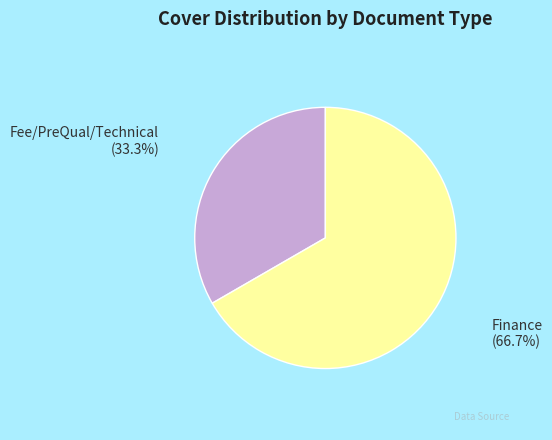

What is the ratio of the value at Fee/PreQual/Technical to the value at Finance?

0.5